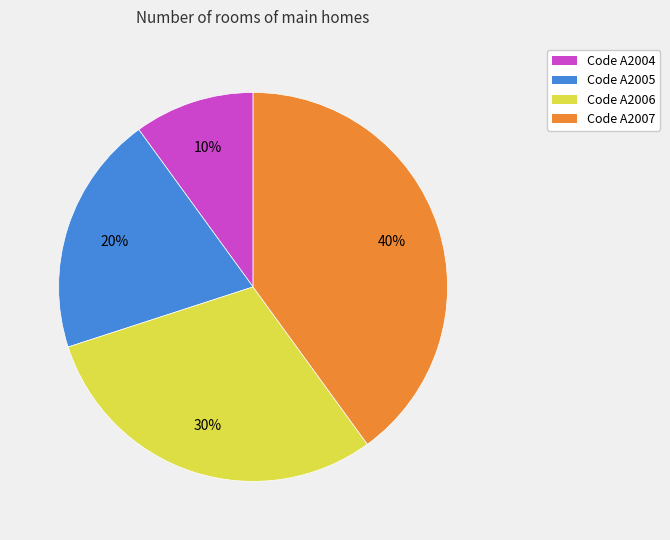

What is the ratio of the value at Code A2006 to the value at Code A2004?

3.0